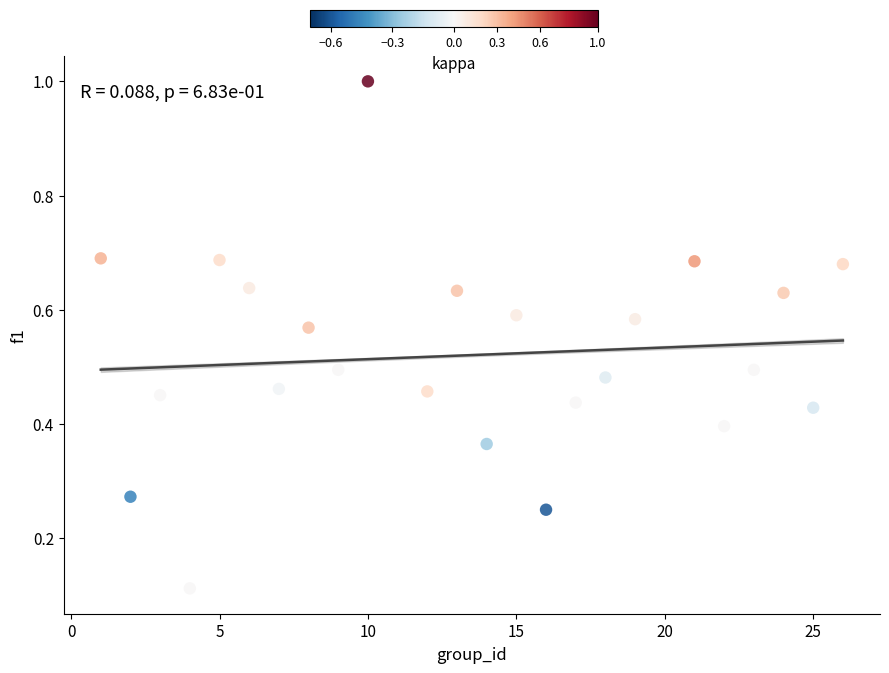

What is the range of Y values (max minus min)?

0.9